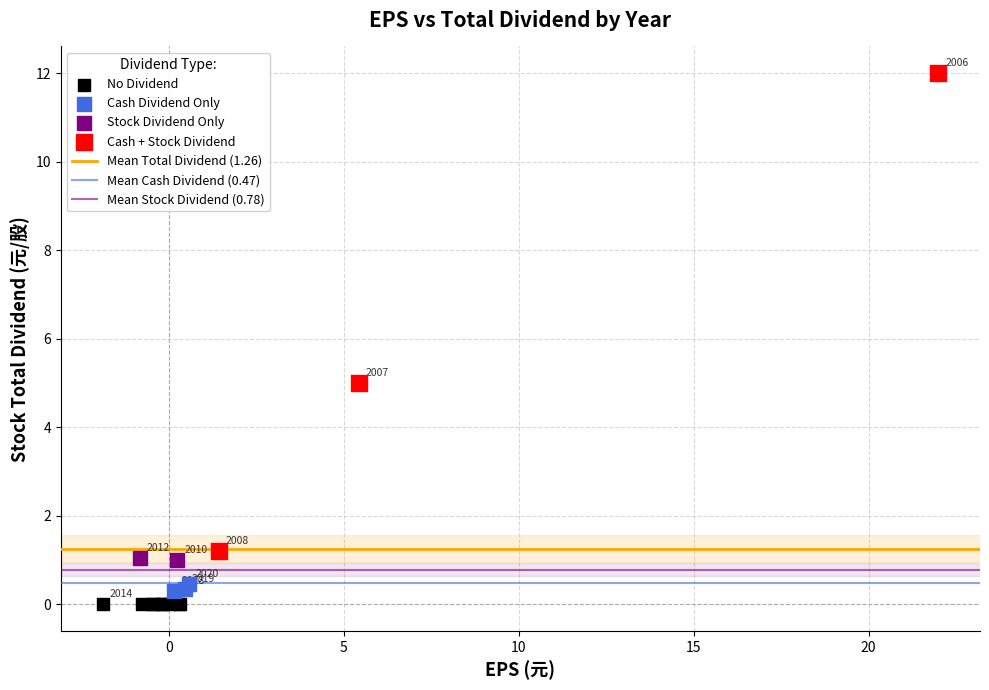

Which series reaches the minimum Y coordinate?

No Dividend